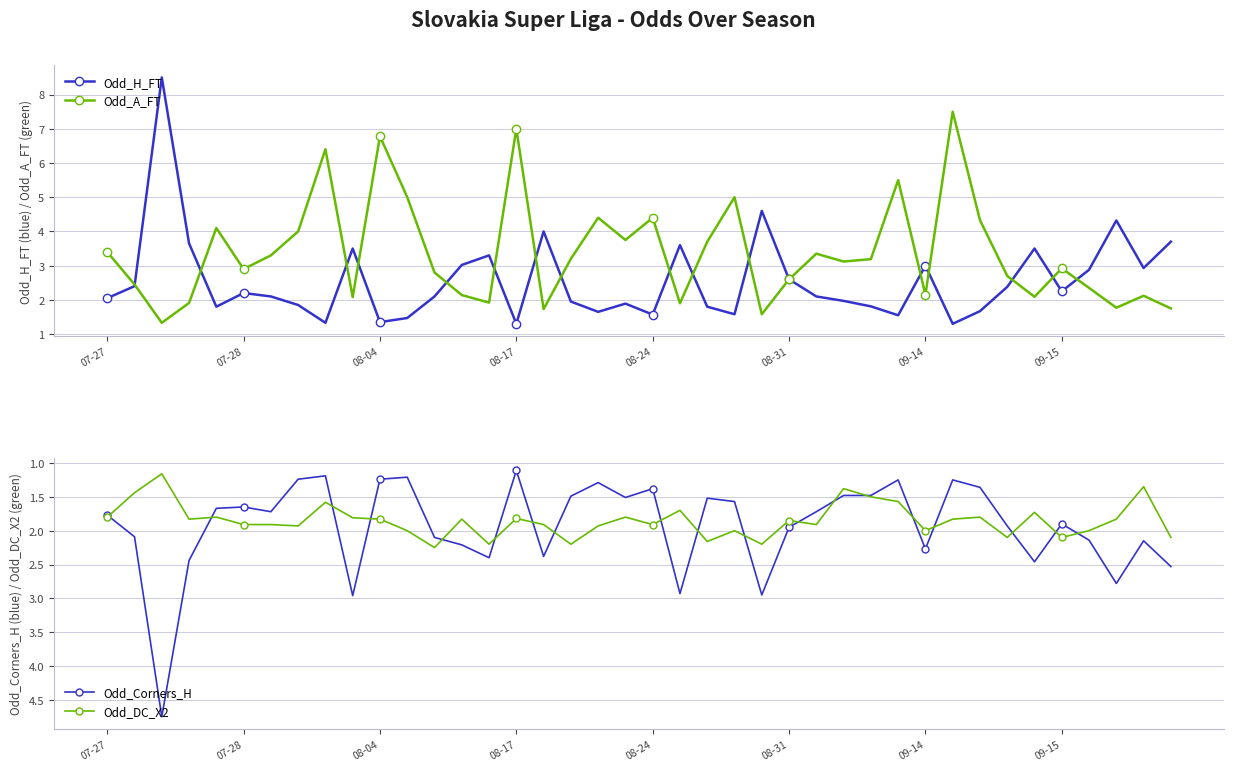

What is the highest value of the Odd_A_FT series?

7.5